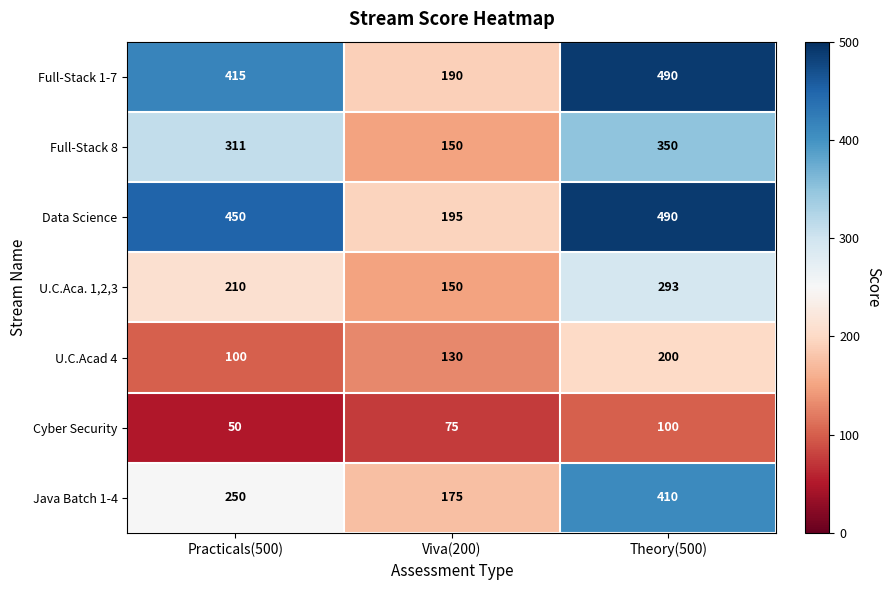

Count the U.C.Aca. 1,2,3 values in the range 150 to 293.

3